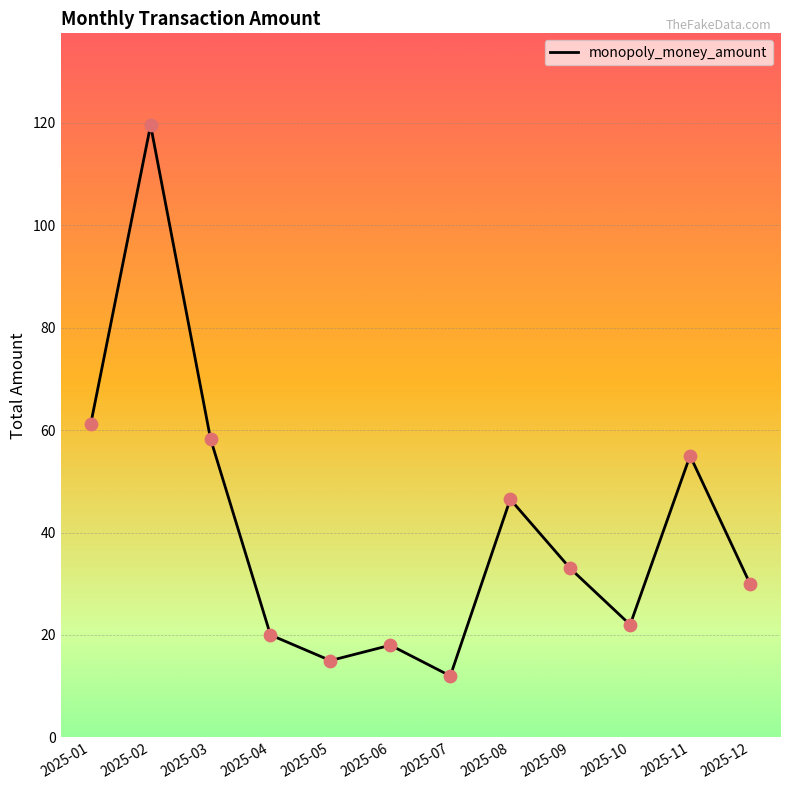

What is the ratio of the value at 2025-12 to the value at 2025-03?

0.5